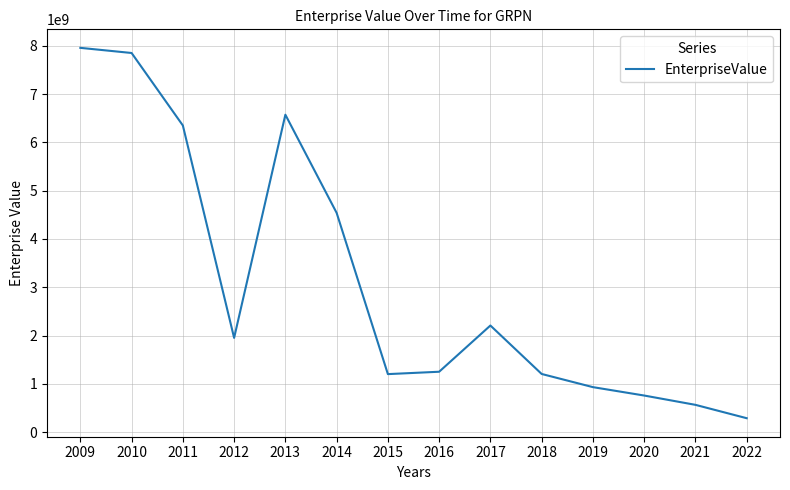

Which label corresponds to the smallest value in the chart?

2022